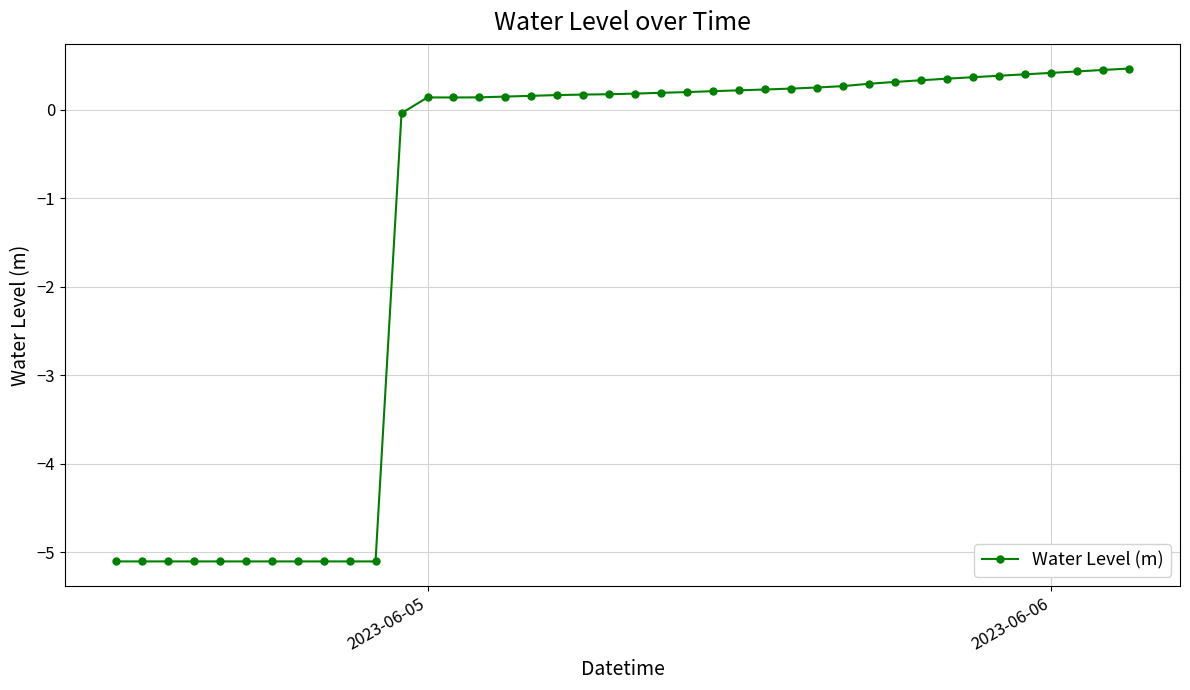

What is the maximum value shown in the chart?

0.5